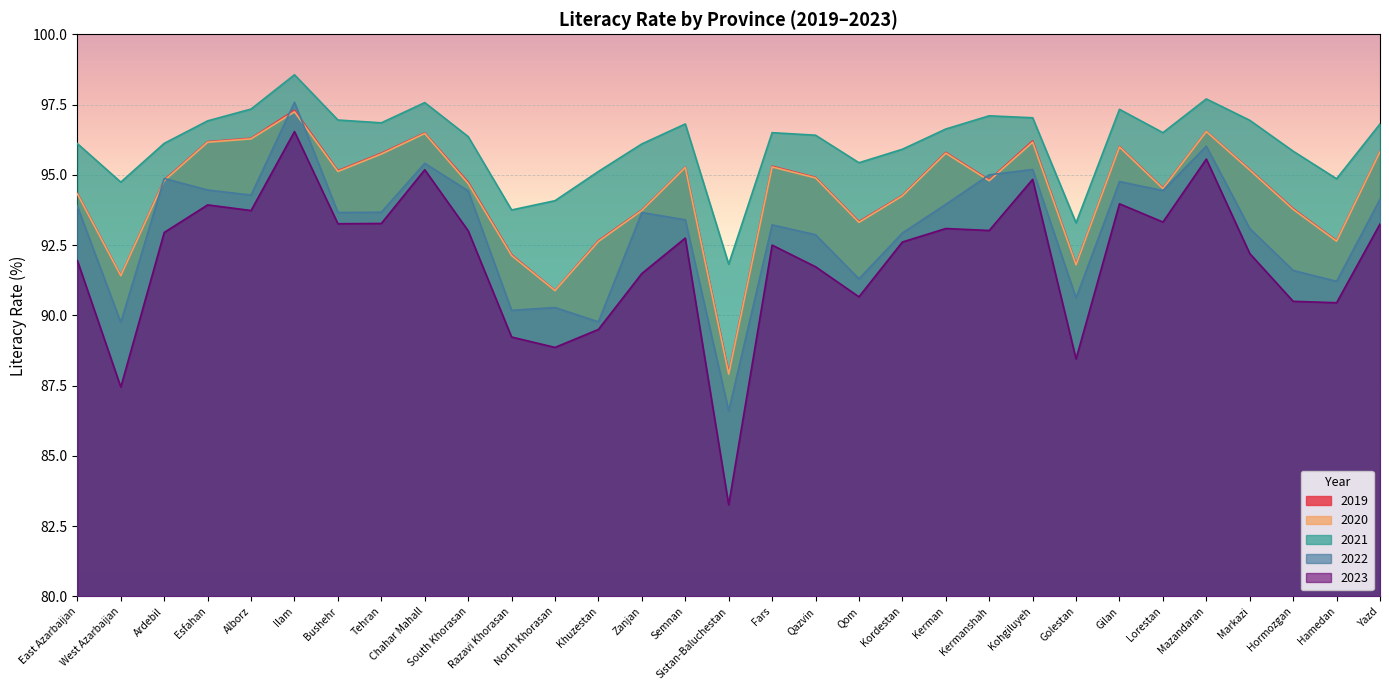

Which category has the lowest value in the 2022 series?

Sistan-Baluchestan